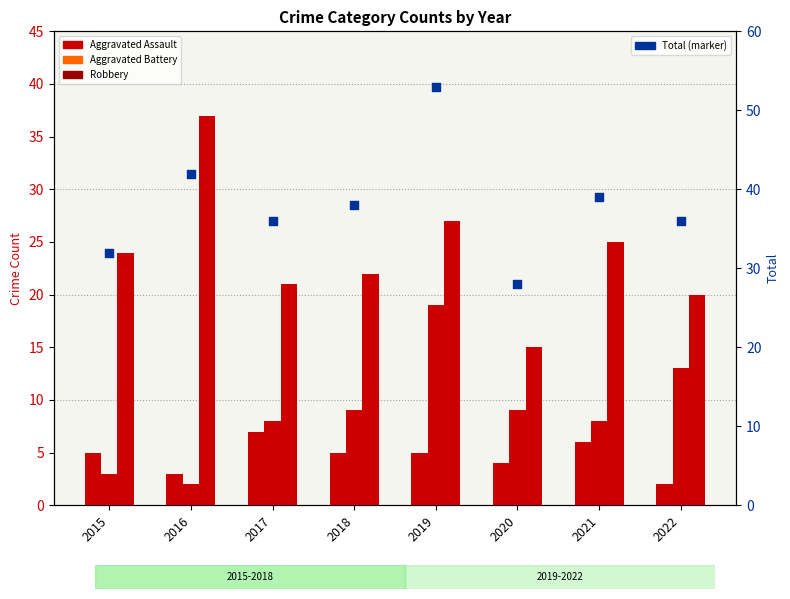

Which series has the largest Y range (max minus min)?

Total